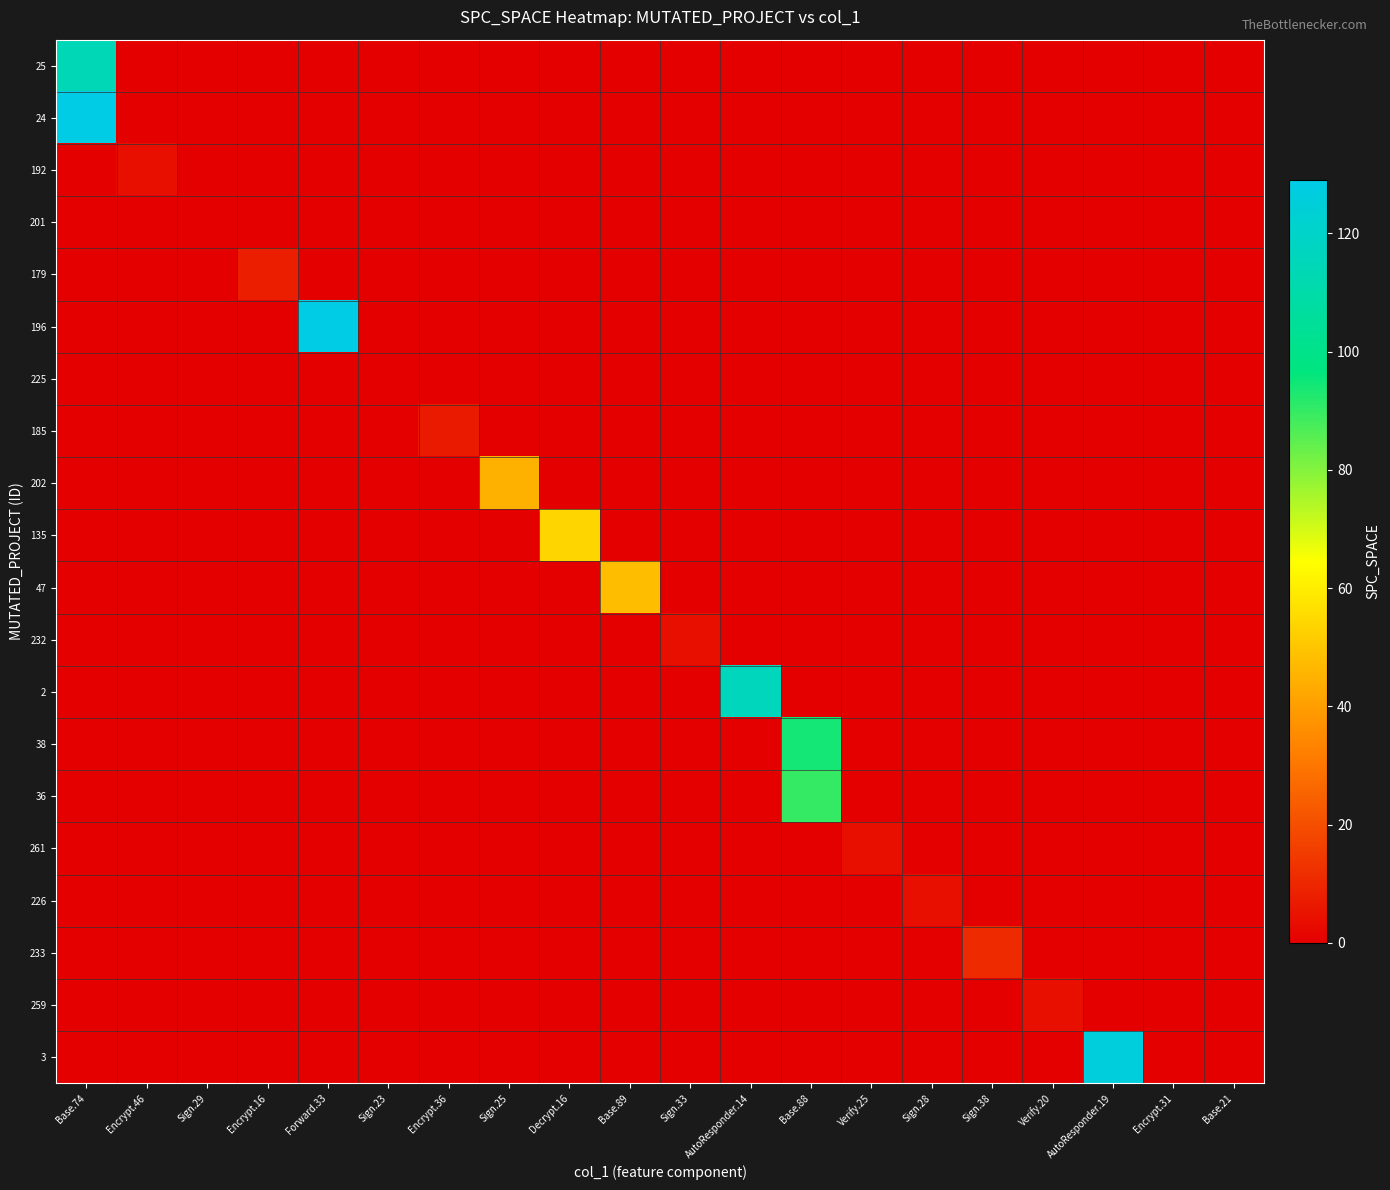

Reading left to right, list all the values displayed in this chart.

25: Base.74=114	Encrypt.46=0	Sign.29=0	Encrypt.16=0	Forward.33=0	Sign.23=0	Encrypt.36=0	Sign.25=0	Decrypt.16=0	Base.89=0	Sign.33=0	AutoResponder.14=0	Base.88=0	Verify.25=0	Sign.28=0	Sign.38=0	Verify.20=0	AutoResponder.19=0	Encrypt.31=0	Base.21=0
24: Base.74=129	Encrypt.46=0	Sign.29=0	Encrypt.16=0	Forward.33=0	Sign.23=0	Encrypt.36=0	Sign.25=0	Decrypt.16=0	Base.89=0	Sign.33=0	AutoResponder.14=0	Base.88=0	Verify.25=0	Sign.28=0	Sign.38=0	Verify.20=0	AutoResponder.19=0	Encrypt.31=0	Base.21=0
192: Base.74=0	Encrypt.46=4	Sign.29=0	Encrypt.16=0	Forward.33=0	Sign.23=0	Encrypt.36=0	Sign.25=0	Decrypt.16=0	Base.89=0	Sign.33=0	AutoResponder.14=0	Base.88=0	Verify.25=0	Sign.28=0	Sign.38=0	Verify.20=0	AutoResponder.19=0	Encrypt.31=0	Base.21=0
201: Base.74=0	Encrypt.46=0	Sign.29=0	Encrypt.16=0	Forward.33=0	Sign.23=0	Encrypt.36=0	Sign.25=0	Decrypt.16=0	Base.89=0	Sign.33=0	AutoResponder.14=0	Base.88=0	Verify.25=0	Sign.28=0	Sign.38=0	Verify.20=0	AutoResponder.19=0	Encrypt.31=0	Base.21=0
179: Base.74=0	Encrypt.46=0	Sign.29=0	Encrypt.16=8	Forward.33=0	Sign.23=0	Encrypt.36=0	Sign.25=0	Decrypt.16=0	Base.89=0	Sign.33=0	AutoResponder.14=0	Base.88=0	Verify.25=0	Sign.28=0	Sign.38=0	Verify.20=0	AutoResponder.19=0	Encrypt.31=0	Base.21=0
196: Base.74=0	Encrypt.46=0	Sign.29=0	Encrypt.16=0	Forward.33=129	Sign.23=0	Encrypt.36=0	Sign.25=0	Decrypt.16=0	Base.89=0	Sign.33=0	AutoResponder.14=0	Base.88=0	Verify.25=0	Sign.28=0	Sign.38=0	Verify.20=0	AutoResponder.19=0	Encrypt.31=0	Base.21=0
225: Base.74=0	Encrypt.46=0	Sign.29=0	Encrypt.16=0	Forward.33=0	Sign.23=0	Encrypt.36=0	Sign.25=0	Decrypt.16=0	Base.89=0	Sign.33=0	AutoResponder.14=0	Base.88=0	Verify.25=0	Sign.28=0	Sign.38=0	Verify.20=0	AutoResponder.19=0	Encrypt.31=0	Base.21=0
185: Base.74=0	Encrypt.46=0	Sign.29=0	Encrypt.16=0	Forward.33=0	Sign.23=0	Encrypt.36=7	Sign.25=0	Decrypt.16=0	Base.89=0	Sign.33=0	AutoResponder.14=0	Base.88=0	Verify.25=0	Sign.28=0	Sign.38=0	Verify.20=0	AutoResponder.19=0	Encrypt.31=0	Base.21=0
202: Base.74=0	Encrypt.46=0	Sign.29=0	Encrypt.16=0	Forward.33=0	Sign.23=0	Encrypt.36=0	Sign.25=45	Decrypt.16=0	Base.89=0	Sign.33=0	AutoResponder.14=0	Base.88=0	Verify.25=0	Sign.28=0	Sign.38=0	Verify.20=0	AutoResponder.19=0	Encrypt.31=0	Base.21=0
135: Base.74=0	Encrypt.46=0	Sign.29=0	Encrypt.16=0	Forward.33=0	Sign.23=0	Encrypt.36=0	Sign.25=0	Decrypt.16=54	Base.89=0	Sign.33=0	AutoResponder.14=0	Base.88=0	Verify.25=0	Sign.28=0	Sign.38=0	Verify.20=0	AutoResponder.19=0	Encrypt.31=0	Base.21=0
47: Base.74=0	Encrypt.46=0	Sign.29=0	Encrypt.16=0	Forward.33=0	Sign.23=0	Encrypt.36=0	Sign.25=0	Decrypt.16=0	Base.89=48	Sign.33=0	AutoResponder.14=0	Base.88=0	Verify.25=0	Sign.28=0	Sign.38=0	Verify.20=0	AutoResponder.19=0	Encrypt.31=0	Base.21=0
232: Base.74=0	Encrypt.46=0	Sign.29=0	Encrypt.16=0	Forward.33=0	Sign.23=0	Encrypt.36=0	Sign.25=0	Decrypt.16=0	Base.89=0	Sign.33=4	AutoResponder.14=0	Base.88=0	Verify.25=0	Sign.28=0	Sign.38=0	Verify.20=0	AutoResponder.19=0	Encrypt.31=0	Base.21=0
2: Base.74=0	Encrypt.46=0	Sign.29=0	Encrypt.16=0	Forward.33=0	Sign.23=0	Encrypt.36=0	Sign.25=0	Decrypt.16=0	Base.89=0	Sign.33=0	AutoResponder.14=116	Base.88=0	Verify.25=0	Sign.28=0	Sign.38=0	Verify.20=0	AutoResponder.19=0	Encrypt.31=0	Base.21=0
38: Base.74=0	Encrypt.46=0	Sign.29=0	Encrypt.16=0	Forward.33=0	Sign.23=0	Encrypt.36=0	Sign.25=0	Decrypt.16=0	Base.89=0	Sign.33=0	AutoResponder.14=0	Base.88=94	Verify.25=0	Sign.28=0	Sign.38=0	Verify.20=0	AutoResponder.19=0	Encrypt.31=0	Base.21=0
36: Base.74=0	Encrypt.46=0	Sign.29=0	Encrypt.16=0	Forward.33=0	Sign.23=0	Encrypt.36=0	Sign.25=0	Decrypt.16=0	Base.89=0	Sign.33=0	AutoResponder.14=0	Base.88=90	Verify.25=0	Sign.28=0	Sign.38=0	Verify.20=0	AutoResponder.19=0	Encrypt.31=0	Base.21=0
261: Base.74=0	Encrypt.46=0	Sign.29=0	Encrypt.16=0	Forward.33=0	Sign.23=0	Encrypt.36=0	Sign.25=0	Decrypt.16=0	Base.89=0	Sign.33=0	AutoResponder.14=0	Base.88=0	Verify.25=4	Sign.28=0	Sign.38=0	Verify.20=0	AutoResponder.19=0	Encrypt.31=0	Base.21=0
226: Base.74=0	Encrypt.46=0	Sign.29=0	Encrypt.16=0	Forward.33=0	Sign.23=0	Encrypt.36=0	Sign.25=0	Decrypt.16=0	Base.89=0	Sign.33=0	AutoResponder.14=0	Base.88=0	Verify.25=0	Sign.28=4	Sign.38=0	Verify.20=0	AutoResponder.19=0	Encrypt.31=0	Base.21=0
233: Base.74=0	Encrypt.46=0	Sign.29=0	Encrypt.16=0	Forward.33=0	Sign.23=0	Encrypt.36=0	Sign.25=0	Decrypt.16=0	Base.89=0	Sign.33=0	AutoResponder.14=0	Base.88=0	Verify.25=0	Sign.28=0	Sign.38=11	Verify.20=0	AutoResponder.19=0	Encrypt.31=0	Base.21=0
259: Base.74=0	Encrypt.46=0	Sign.29=0	Encrypt.16=0	Forward.33=0	Sign.23=0	Encrypt.36=0	Sign.25=0	Decrypt.16=0	Base.89=0	Sign.33=0	AutoResponder.14=0	Base.88=0	Verify.25=0	Sign.28=0	Sign.38=0	Verify.20=4	AutoResponder.19=0	Encrypt.31=0	Base.21=0
3: Base.74=0	Encrypt.46=0	Sign.29=0	Encrypt.16=0	Forward.33=0	Sign.23=0	Encrypt.36=0	Sign.25=0	Decrypt.16=0	Base.89=0	Sign.33=0	AutoResponder.14=0	Base.88=0	Verify.25=0	Sign.28=0	Sign.38=0	Verify.20=0	AutoResponder.19=126	Encrypt.31=0	Base.21=0